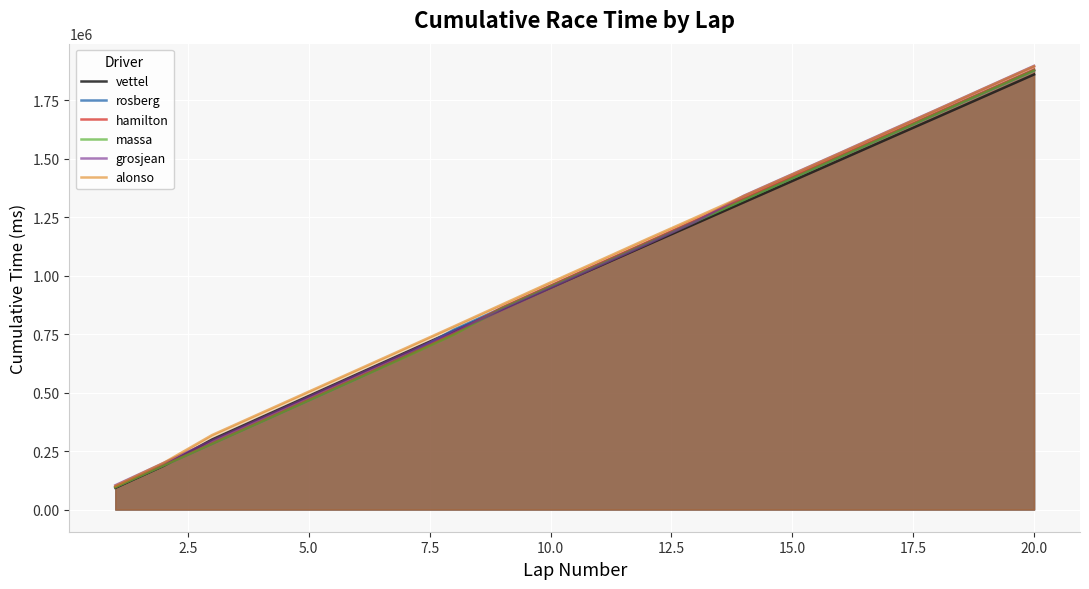

Which series has the largest range (max minus min)?

alonso